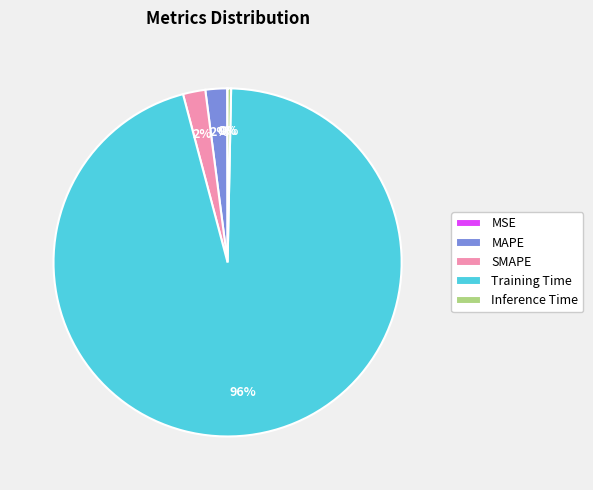

To the nearest percent, what is the difference between the largest and smallest slice percentages?

96%